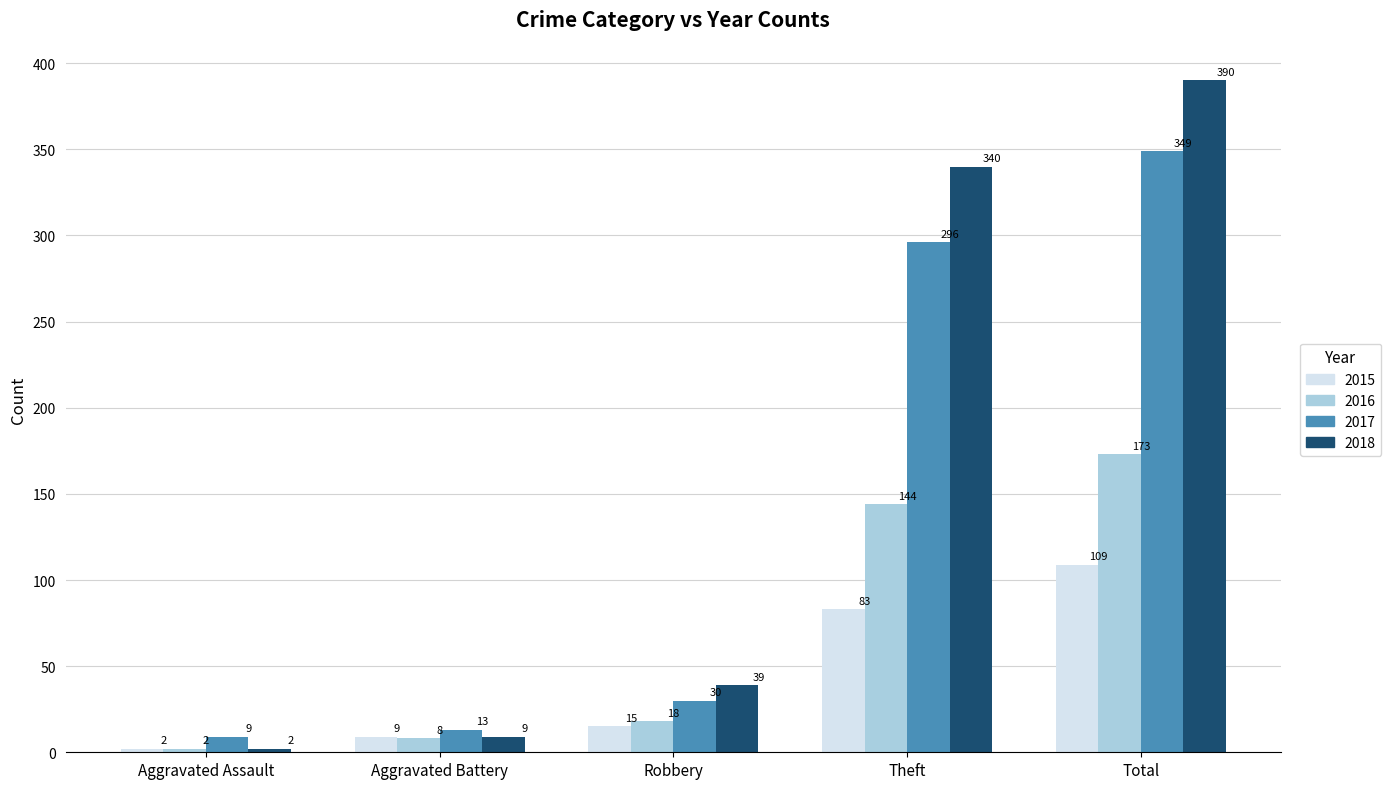

Reading left to right, what are all the values shown in this chart?

2015: Aggravated Assault=2	Aggravated Battery=9	Robbery=15	Theft=83	Total=109
2016: Aggravated Assault=2	Aggravated Battery=8	Robbery=18	Theft=144	Total=173
2017: Aggravated Assault=9	Aggravated Battery=13	Robbery=30	Theft=296	Total=349
2018: Aggravated Assault=2	Aggravated Battery=9	Robbery=39	Theft=340	Total=390